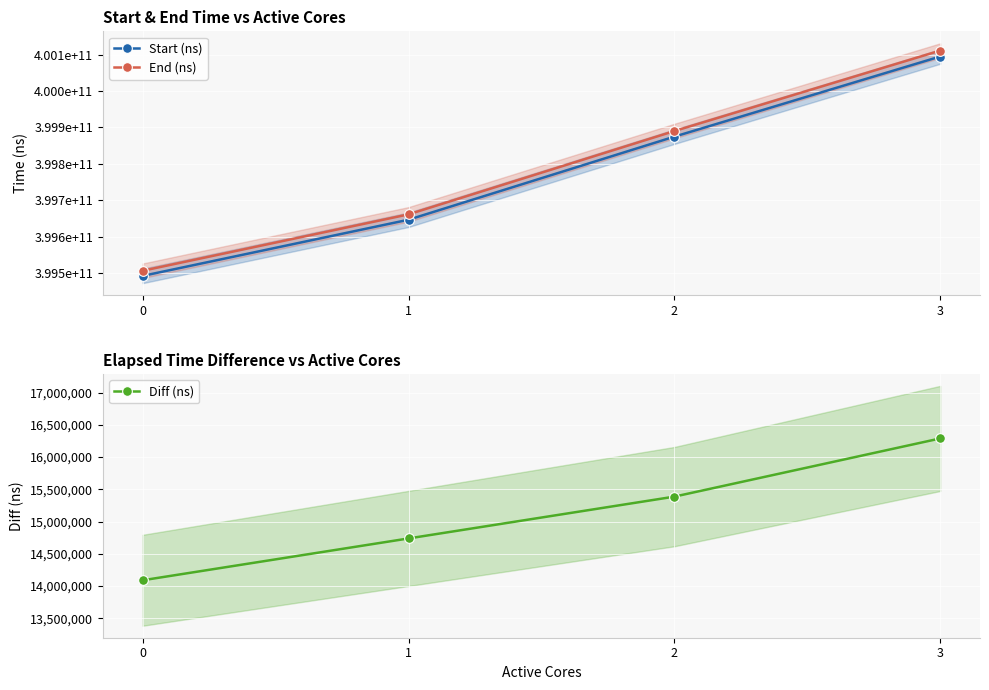

True or false: End (ns) has more than 1 points higher than both neighbors.

False